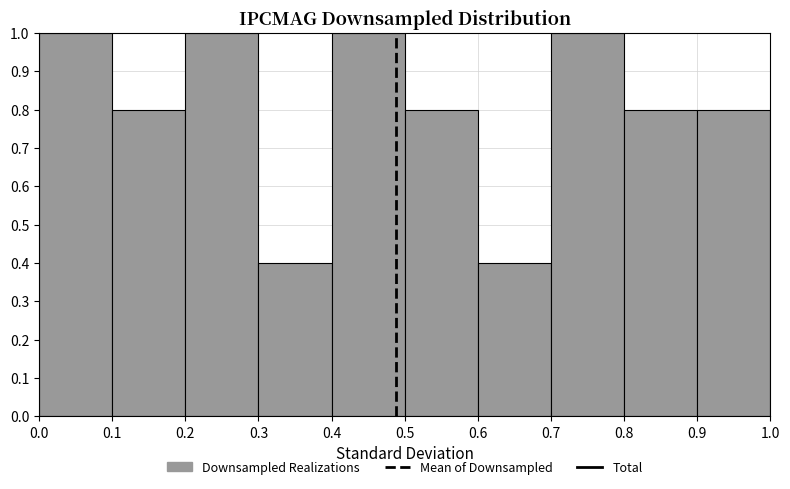

Reading left to right, transcribe this chart: for each bar, give the range it covers on the x-axis and its height. The values are not printed on the chart, so give them approximately, as read against the axis.

0.0 to 0.1: 1.0
0.1 to 0.2: 0.8
0.2 to 0.3: 1.0
0.3 to 0.4: 0.4
0.4 to 0.5: 1.0
0.5 to 0.6: 0.8
0.6 to 0.7: 0.4
0.7 to 0.8: 1.0
0.8 to 0.9: 0.8
0.9 to 1.0: 0.8